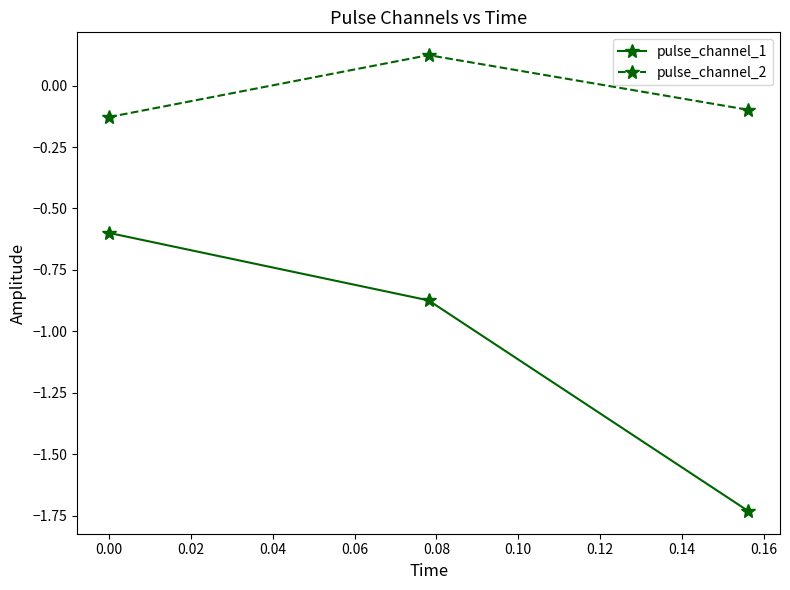

Which series has the widest spread of values?

pulse_channel_1